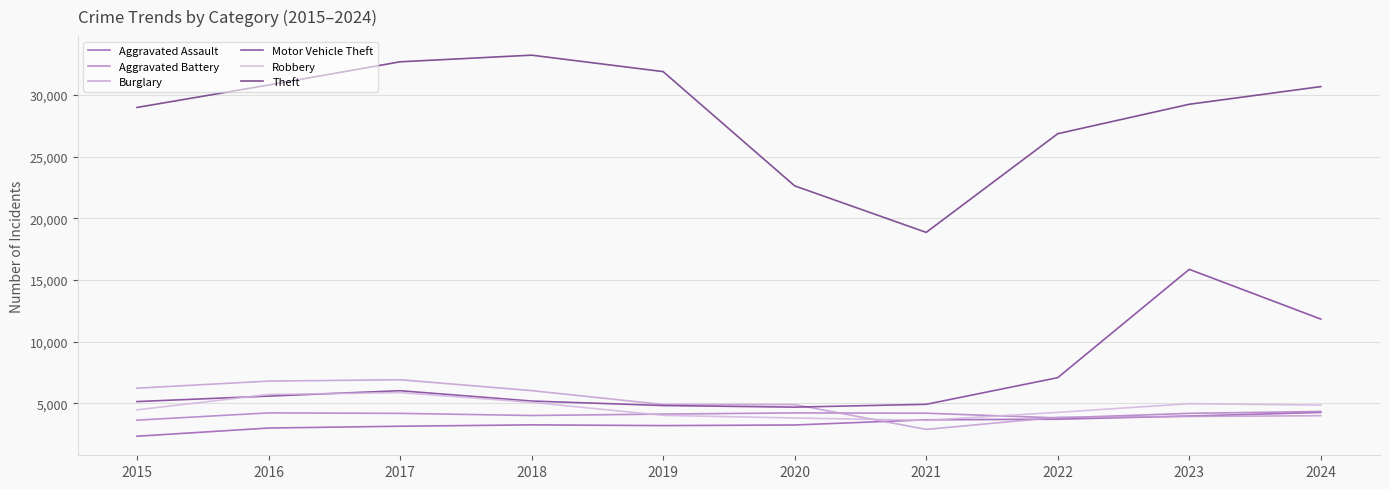

Rank the series at 2021 from highest to lowest value.

Theft, Motor Vehicle Theft, Aggravated Battery, Aggravated Assault, Robbery, Burglary